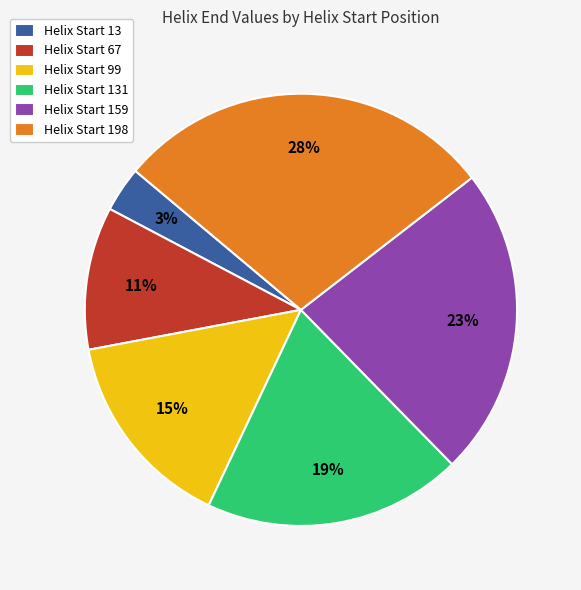

To the nearest percent, what is the difference between the largest and smallest slice percentages?

25%